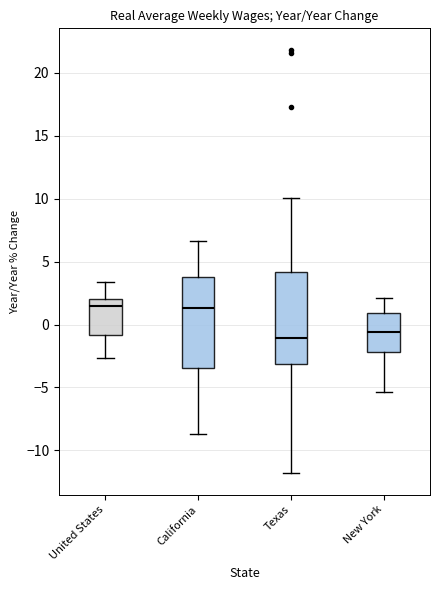

Reading left to right, transcribe this box plot: for each box, give where its median line is, the range the box spans, and where its two whiskers end, as read against the y-axis. The values are not printed on the chart, so give them approximately, as read against the axis.

United States: median 1.5, box -1.0 to 2.0, whiskers -2.5 to 3.5
California: median 1.5, box -3.5 to 3.5, whiskers -8.5 to 6.5
Texas: median -1.0, box -3.0 to 4.0, whiskers -12.0 to 10.0
New York: median -0.5, box -2.0 to 1.0, whiskers -5.5 to 2.0